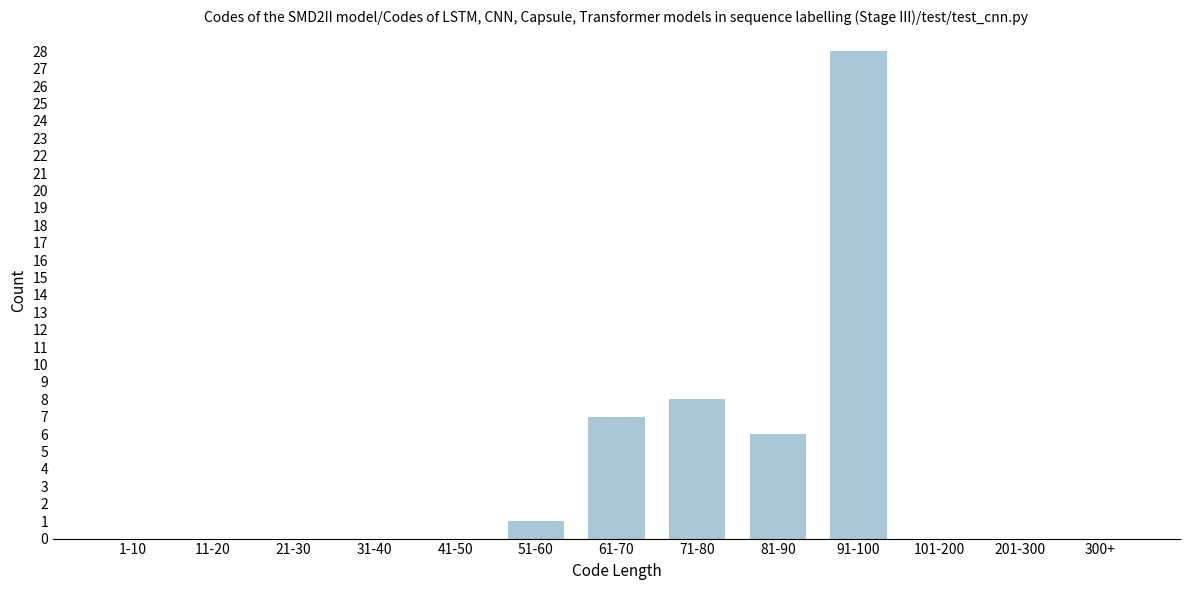

Reading left to right, what are all the values shown in this chart?

1-10=0	11-20=0	21-30=0	31-40=0	41-50=0	51-60=1	61-70=7	71-80=8	81-90=6	91-100=28	101-200=0	201-300=0	300+=0